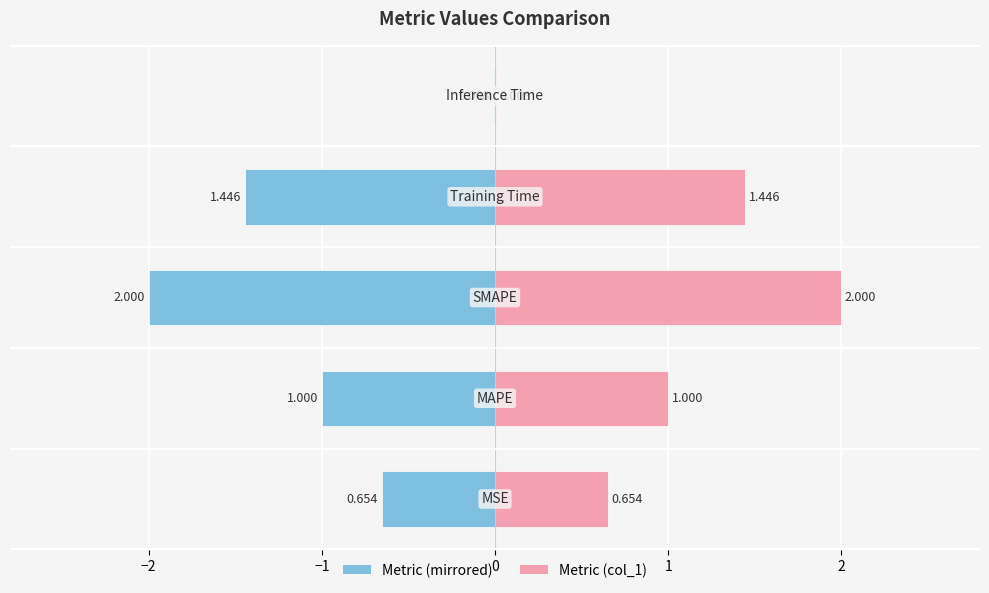

Reading right to left, transcribe all the data shown in this chart.

col_1 (left): 1=-0.0	0=-1.4	−1=-2.0	−2=-1.0	−3=-0.7
col_1 (right): 1=0.0	0=1.4	−1=2.0	−2=1.0	−3=0.7